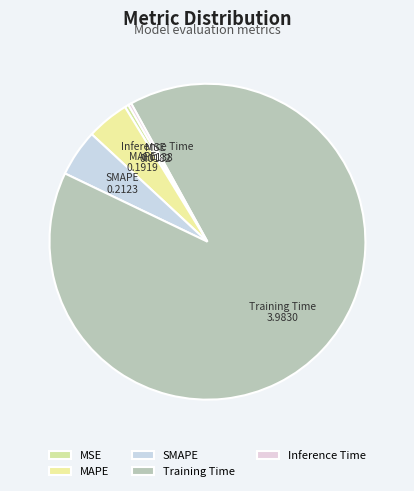

Is the sum of MAPE and SMAPE greater than half?

No